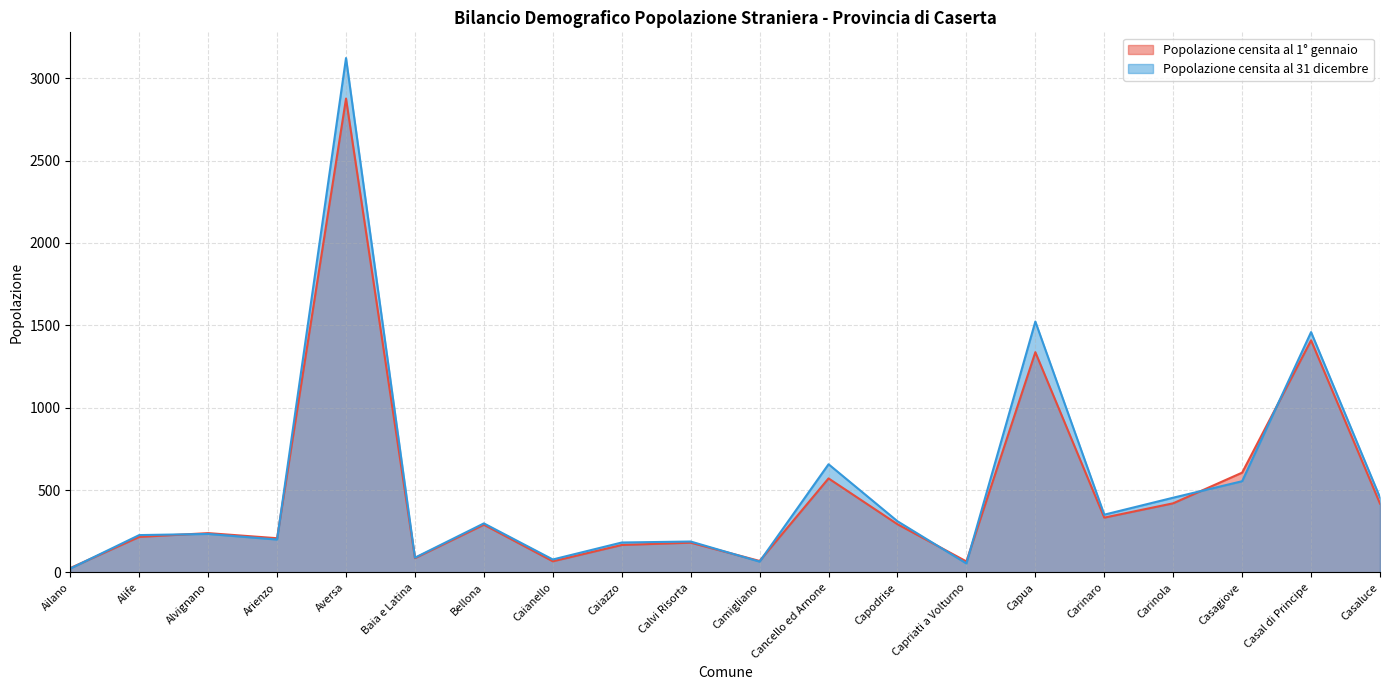

Is it true that Popolazione censita al 31 dicembre equals 87 at Alife?

False